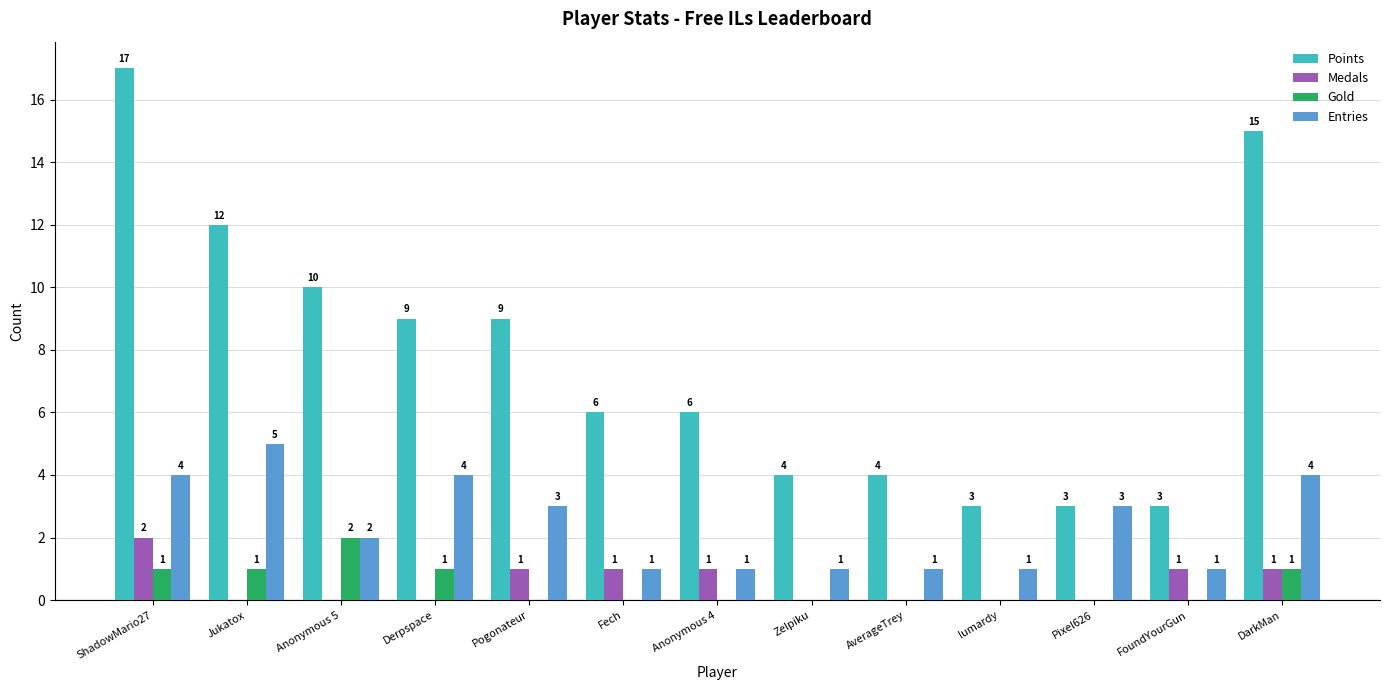

What is the sum of the Points values at Jukatox and lumardy?

15